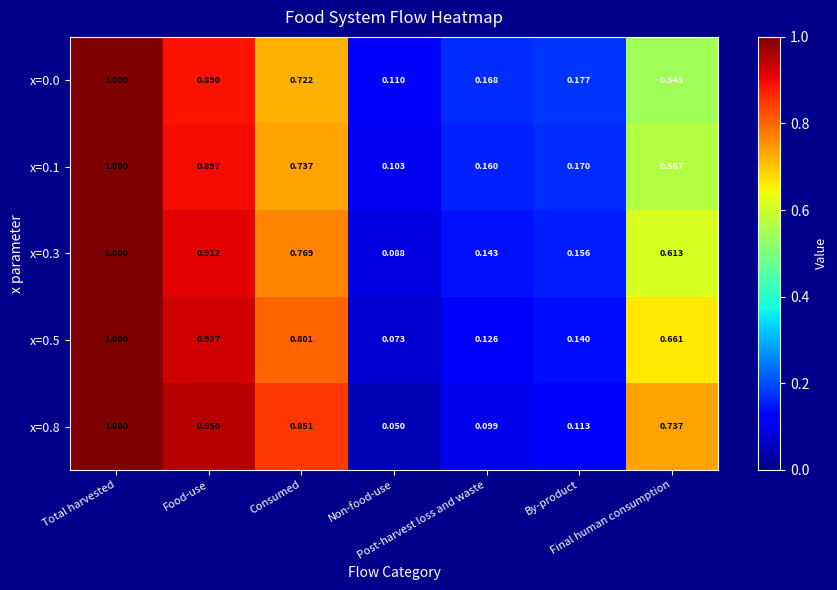

What is the difference between the highest and lowest values at Consumed?

0.1